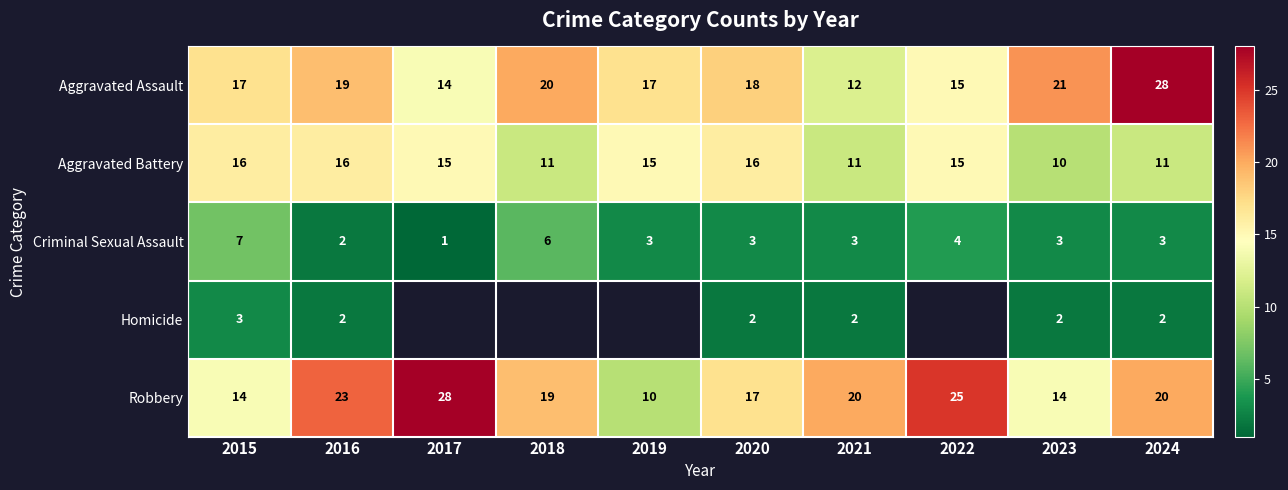

What is the sum of all Criminal Sexual Assault values?

35